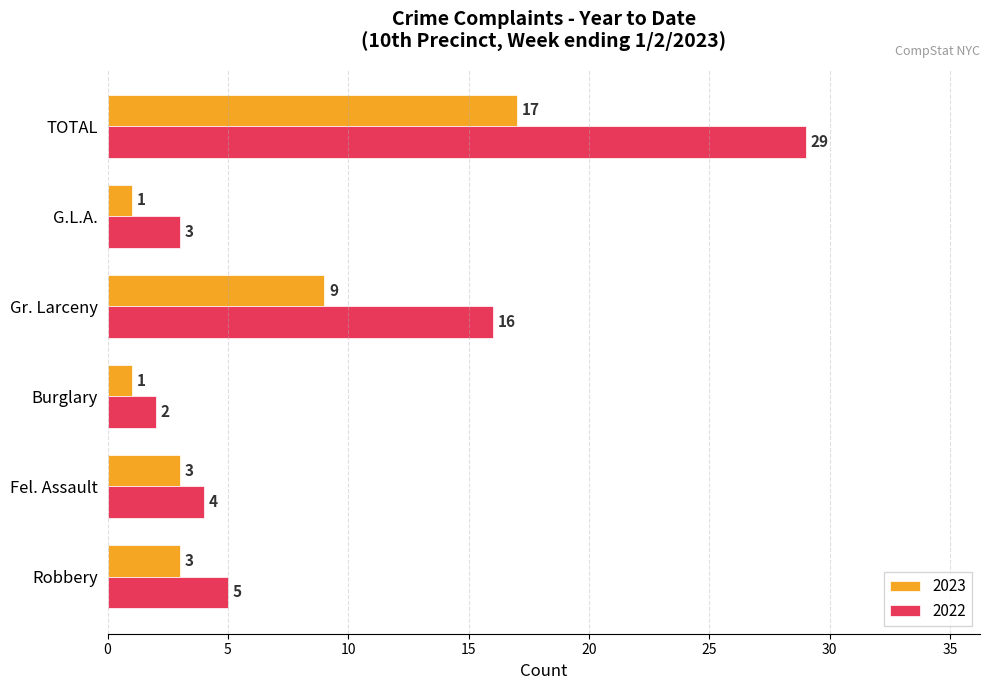

How many 2023 values are between 1 and 9?

5